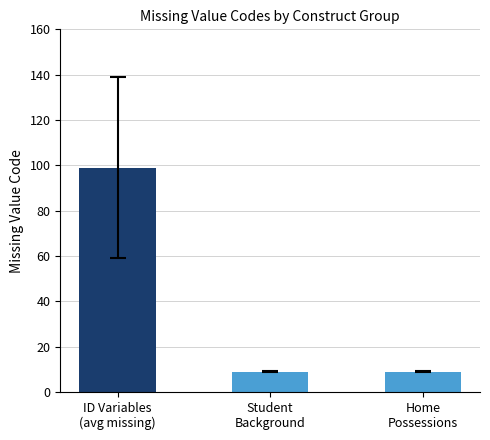

Which label corresponds to the largest value in the chart?

ID Variables
(avg missing)